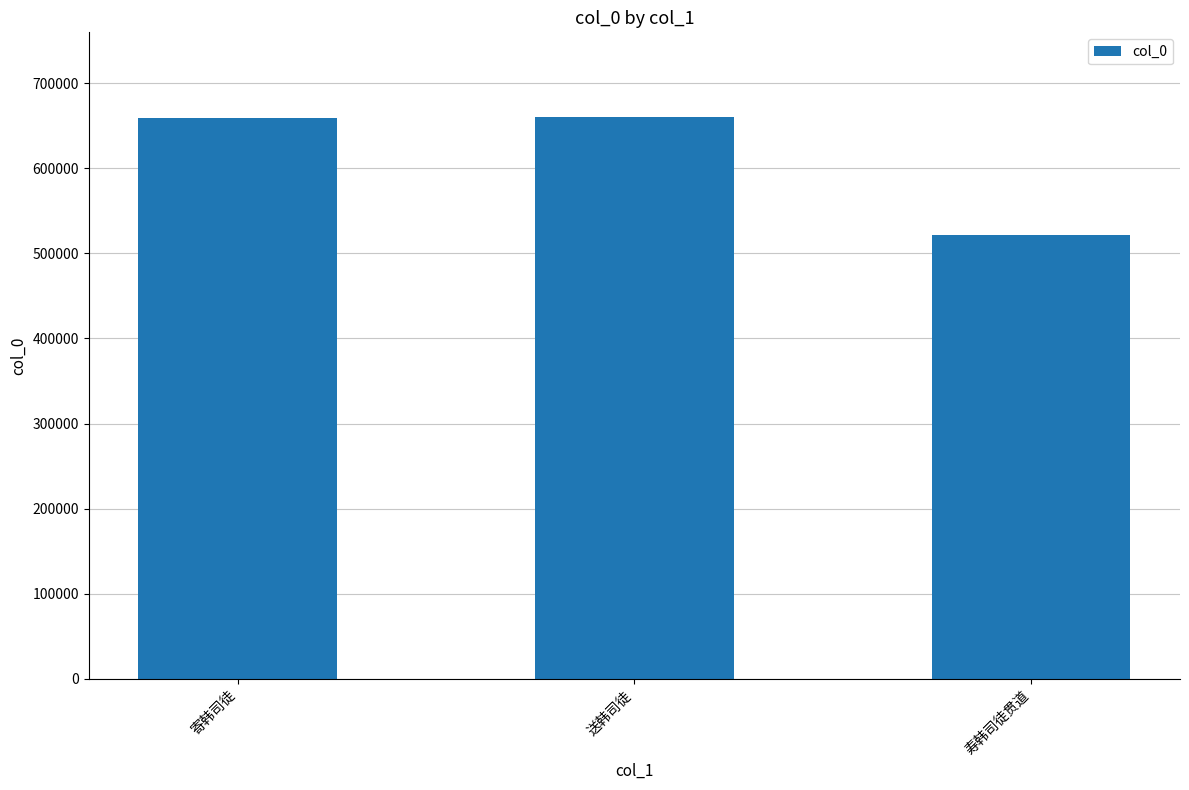

Which has a higher value, 寿韩司徒贯道 or 送韩司徒?

送韩司徒